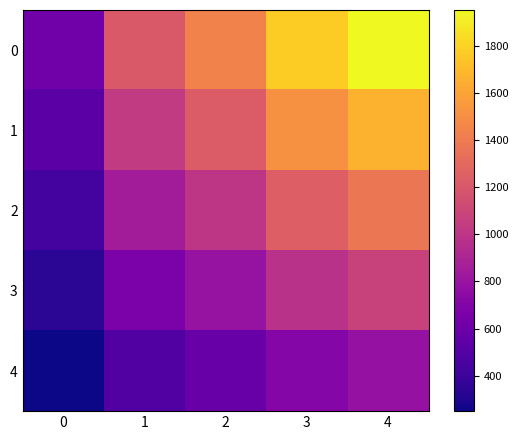

What is the total value across all series at 4?

6839.7